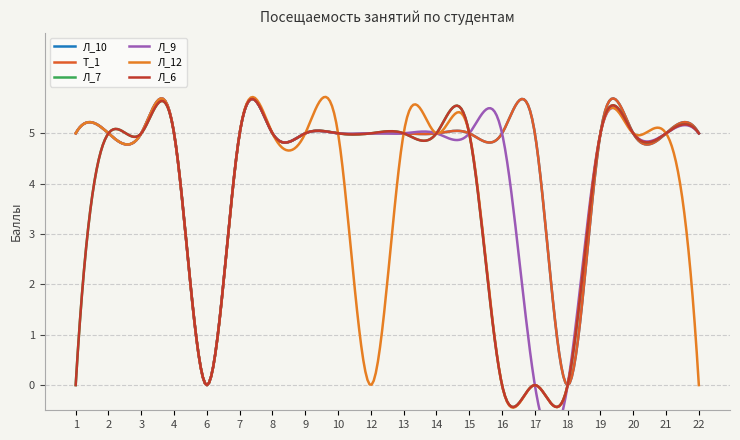

True or false: Л_10 and Л_6 cross at least once.

False